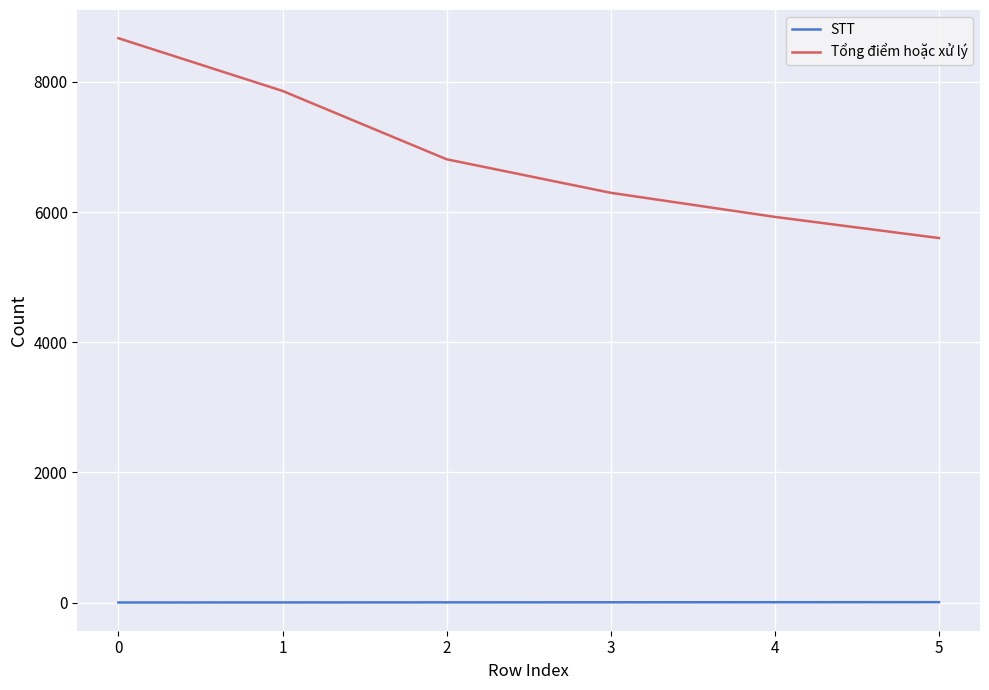

Which series changed the most between 2 and 3?

Tổng điểm hoặc xử lý